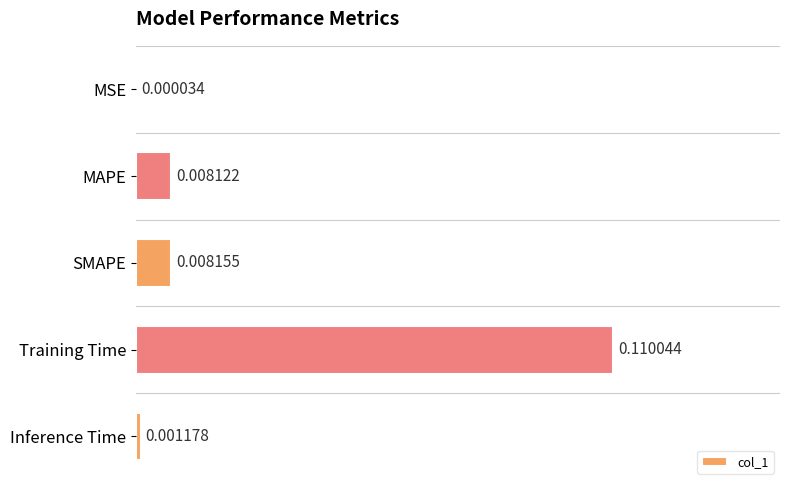

At which category does the chart reach its peak across all series?

Training Time